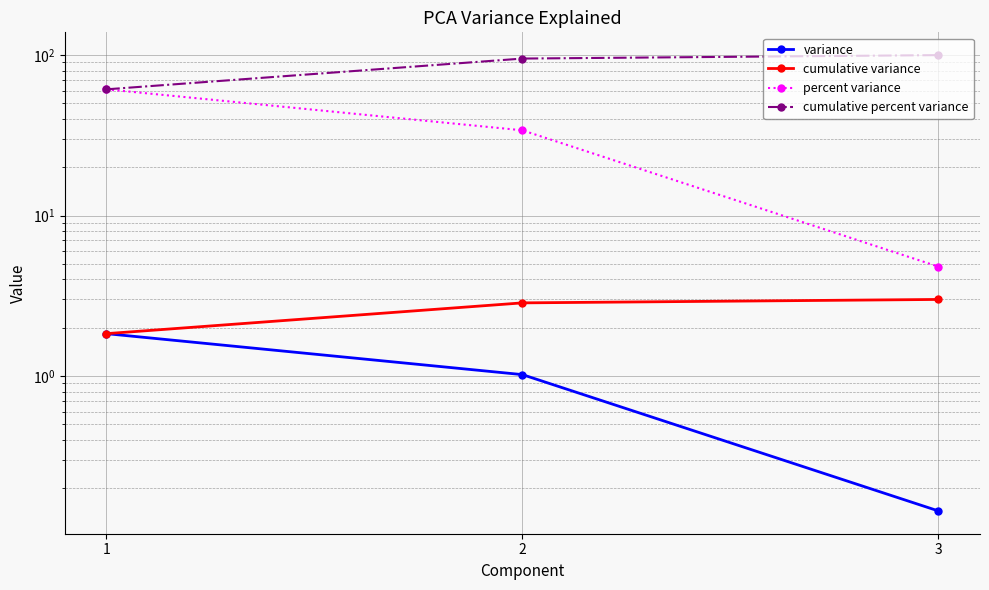

Where does the variance series first go above 1?

1